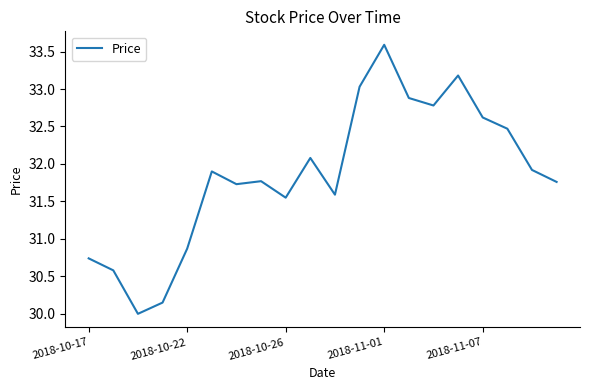

Count the number of data series in this chart.

1